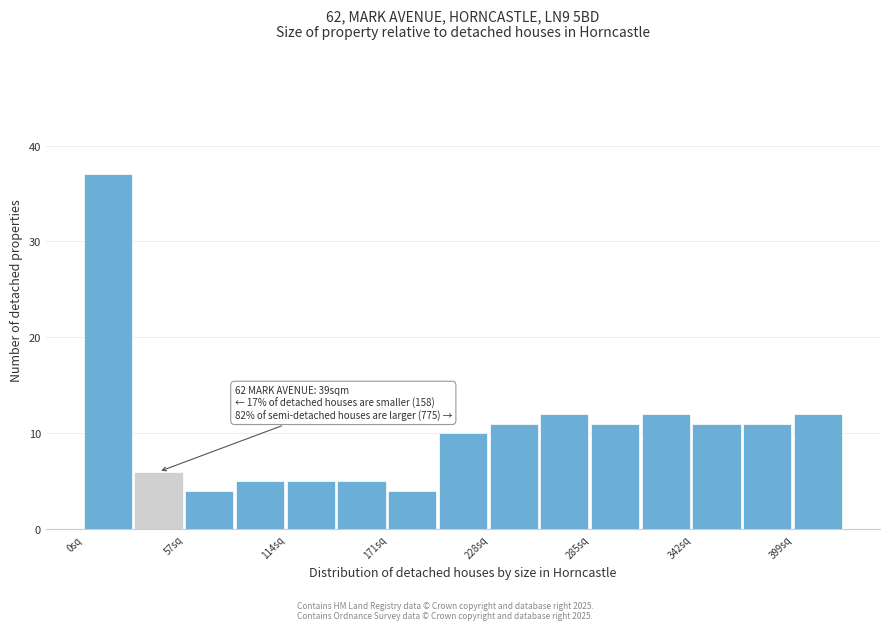

Read against the x-axis, roughly where is the centre of the tallest bar?

10